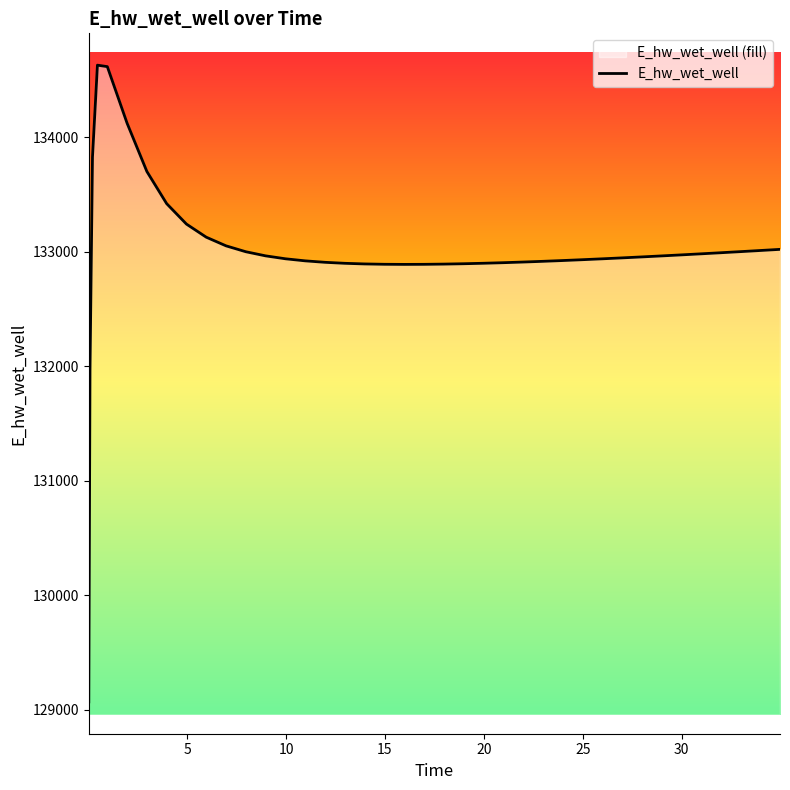

What is the difference between the values at 20.96875 and 27.96875?

50.4